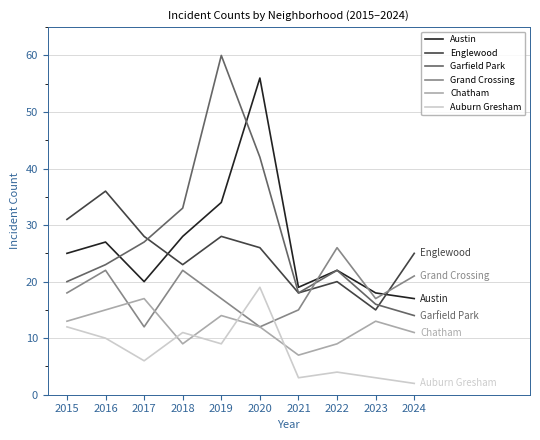

Is the value of Austin at 2023 greater than the value of Auburn Gresham at 2018?

Yes